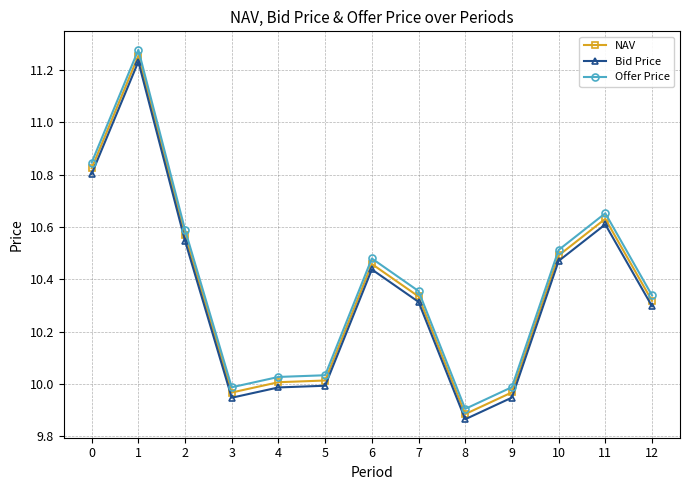

Which category has the lowest value in the NAV series?

8